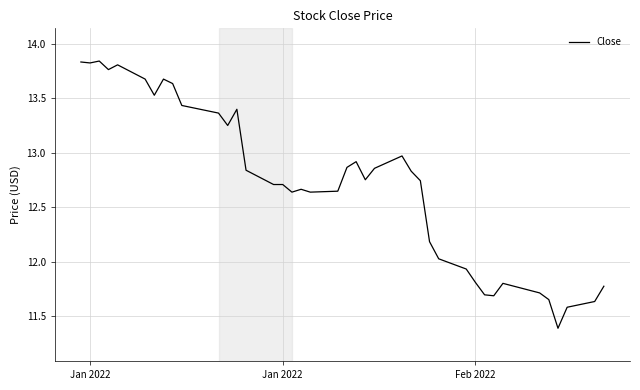

How many lines are shown in the chart?

1